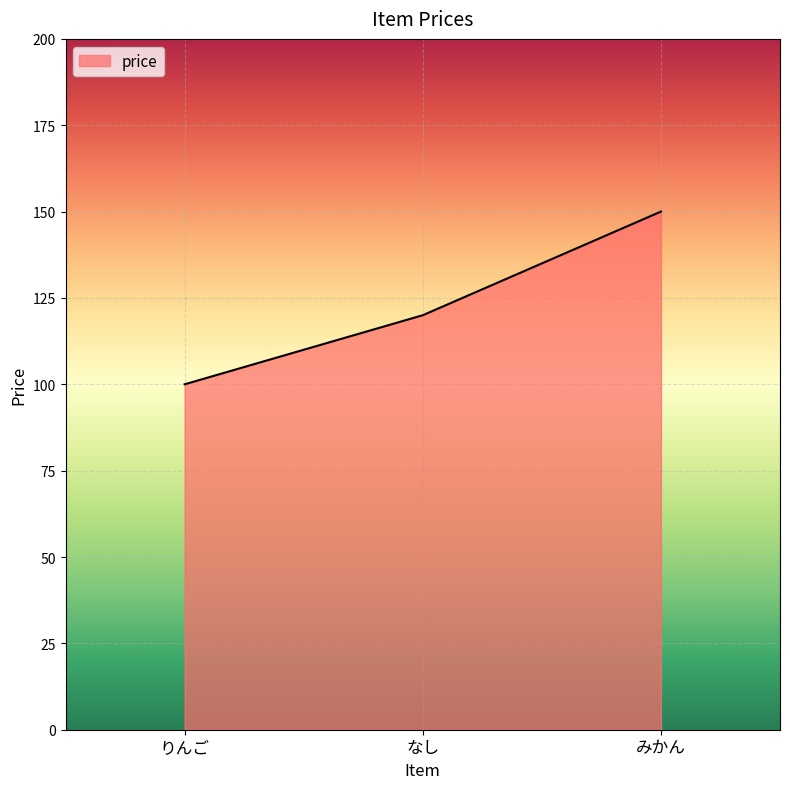

What is the change in value from りんご to なし?

+20